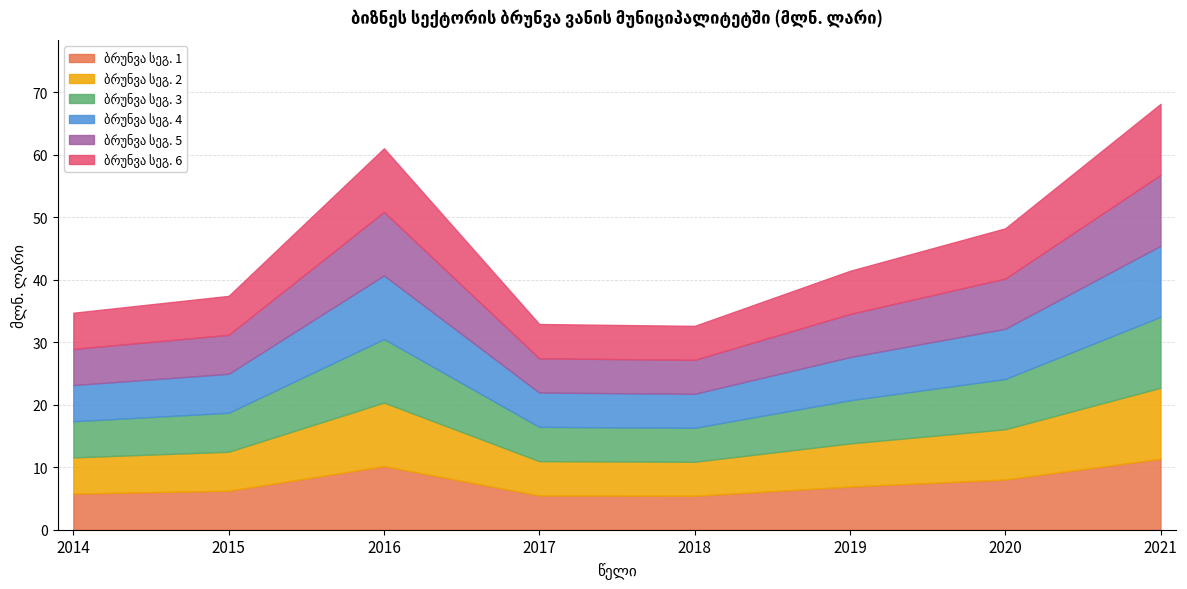

Reading right to left, what are all the values shown in this chart?

68.1	48.2	41.4	32.6	32.9	61.0	37.4	34.7